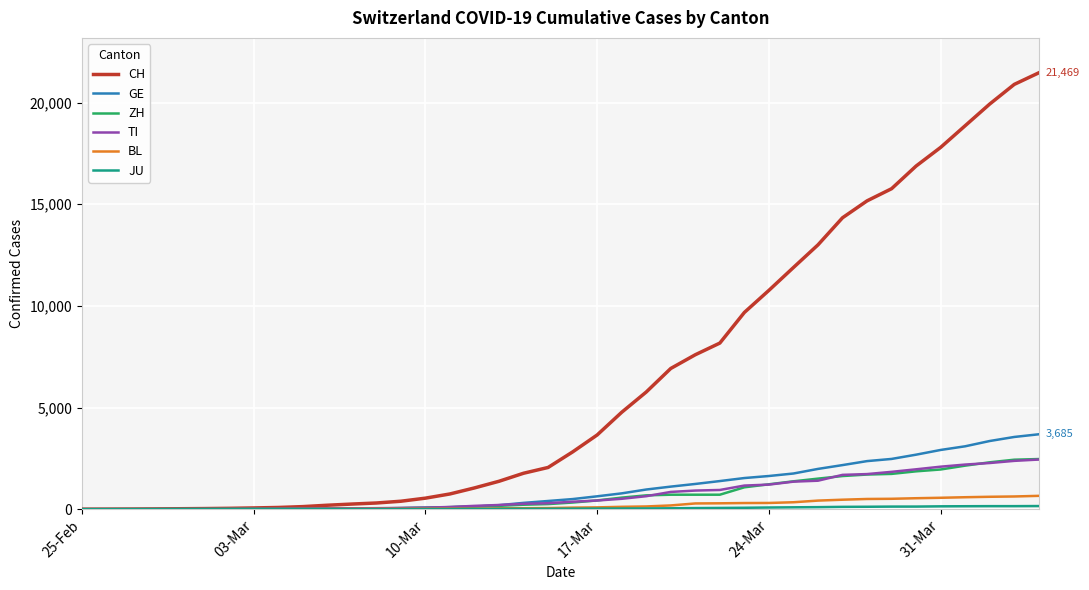

Which series has the widest spread of values?

CH